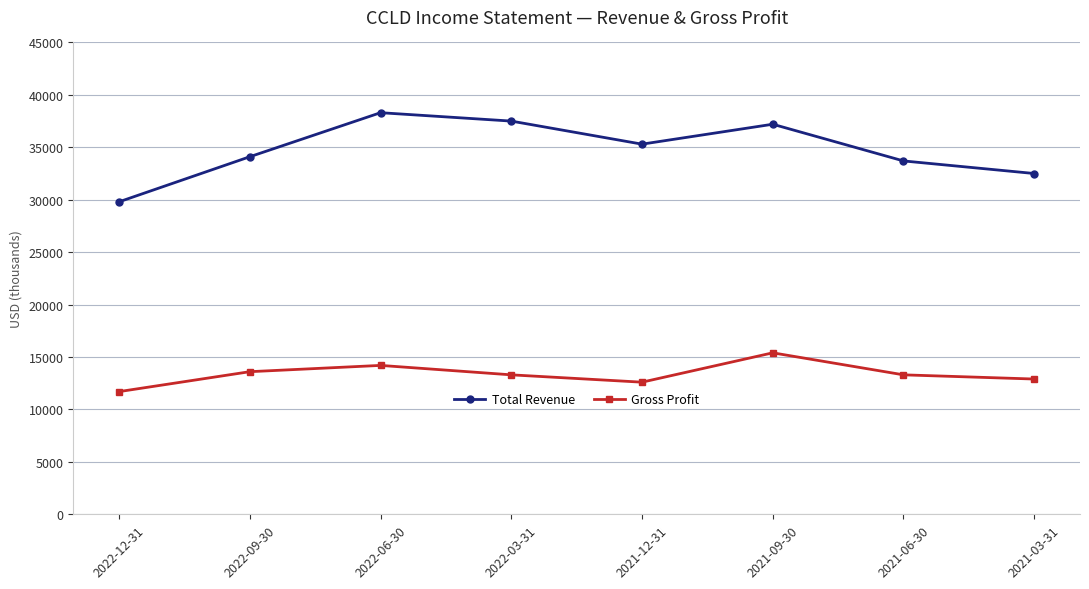

Which series has the largest total across all categories?

Total Revenue